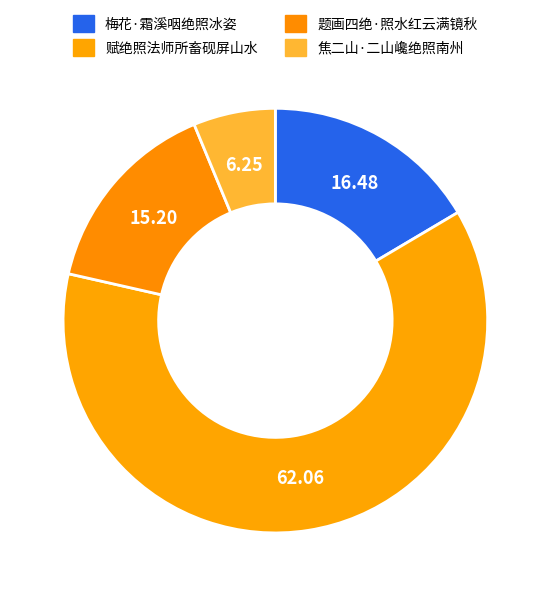

Is the sum of 焦二山·二山巉绝照南州 and 梅花·霜溪咽绝照冰姿 greater than half?

No